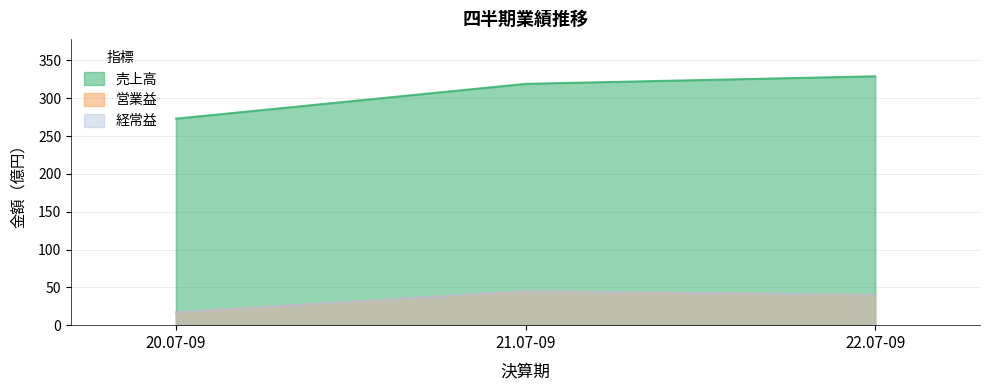

What is the total value across all series at 21.07-09?

409